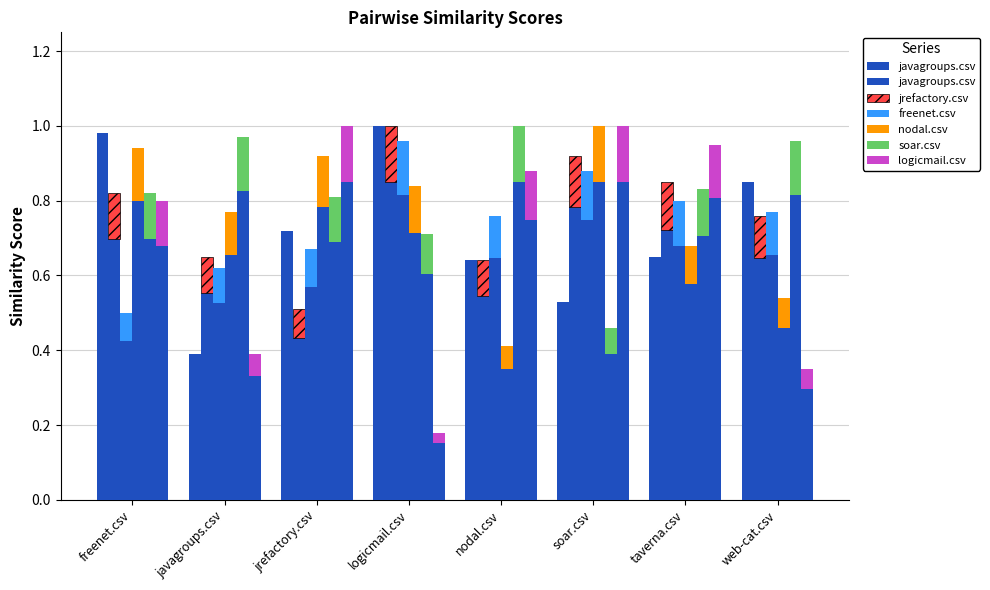

What position from the left is soar.csv?

6